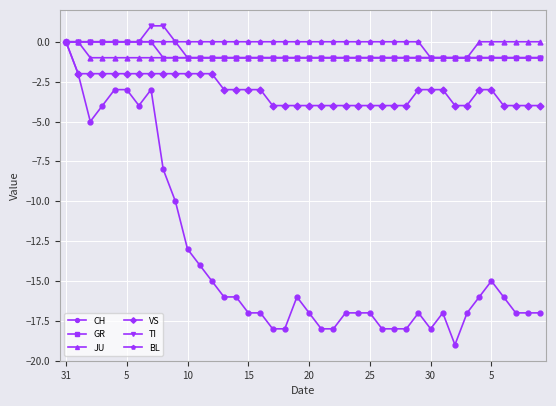

Which series has the widest spread of values?

CH